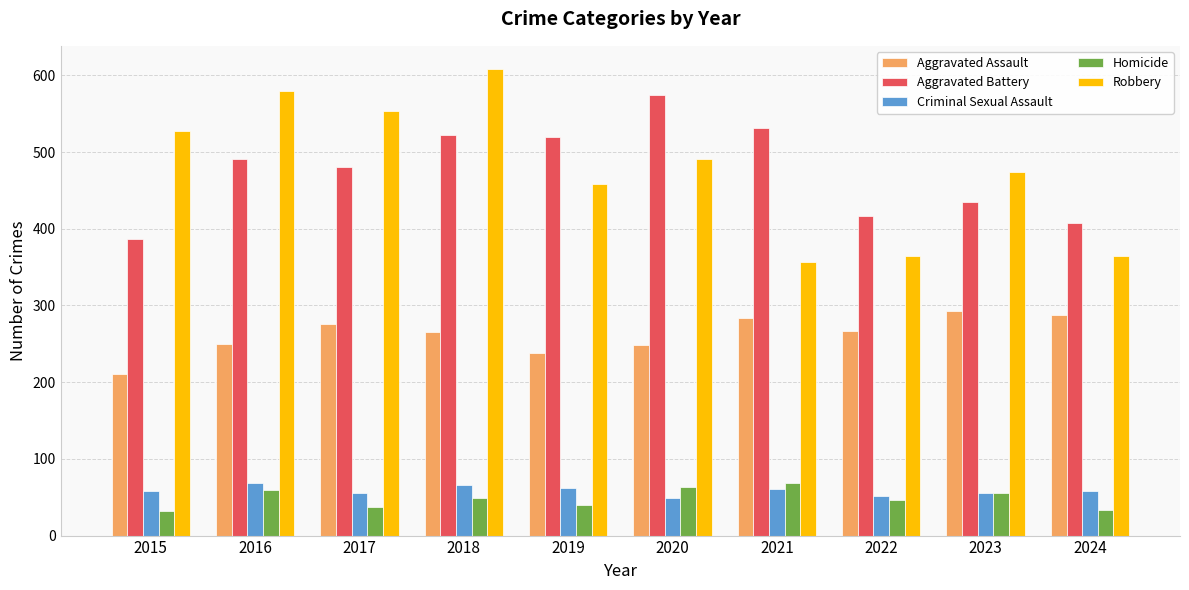

Read the Criminal Sexual Assault value at 2018.

66